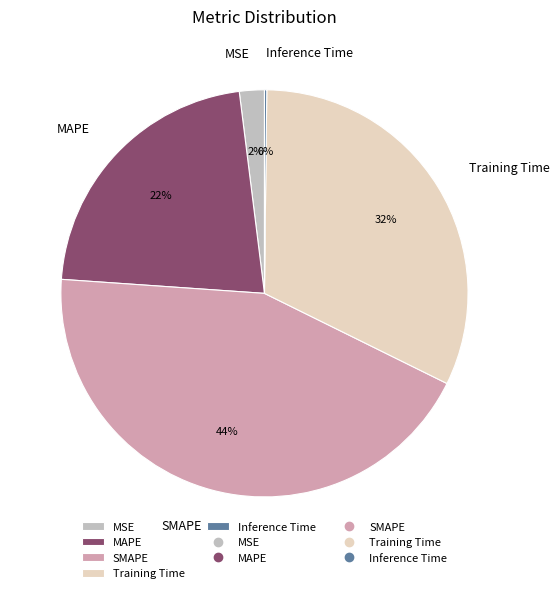

Is the sum of MSE and MAPE greater than half?

No